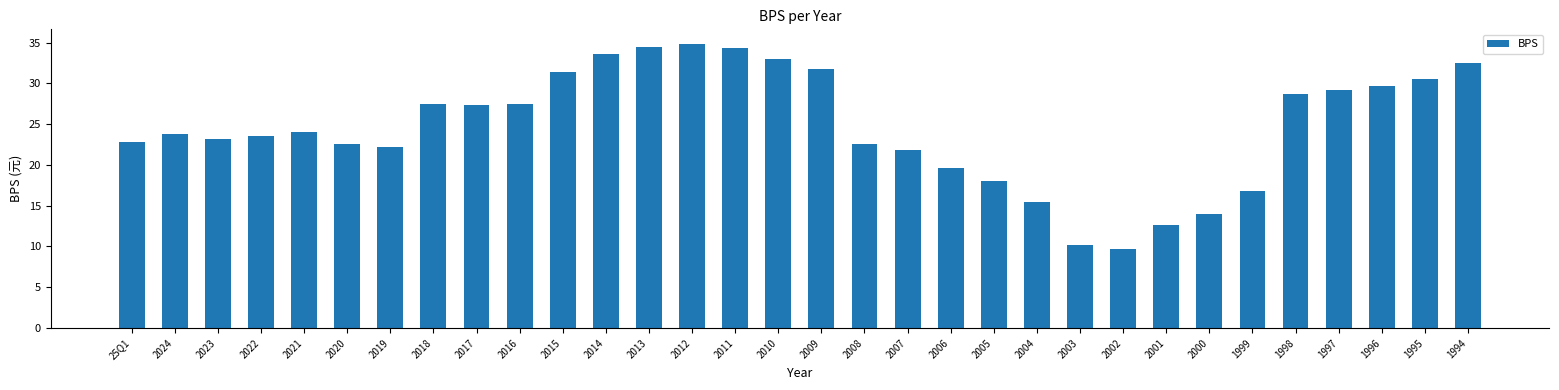

What is the label of the 31st bar from the left?

1995